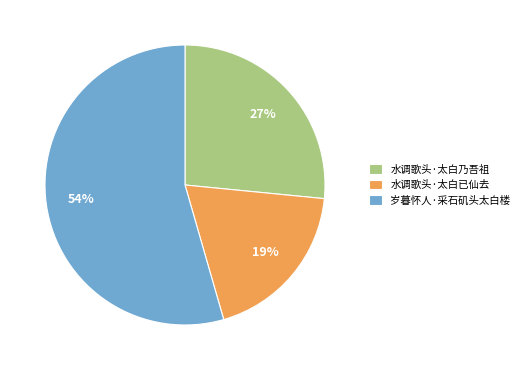

Does 水调歌头·太白乃吾祖 represent more than half of the total?

No